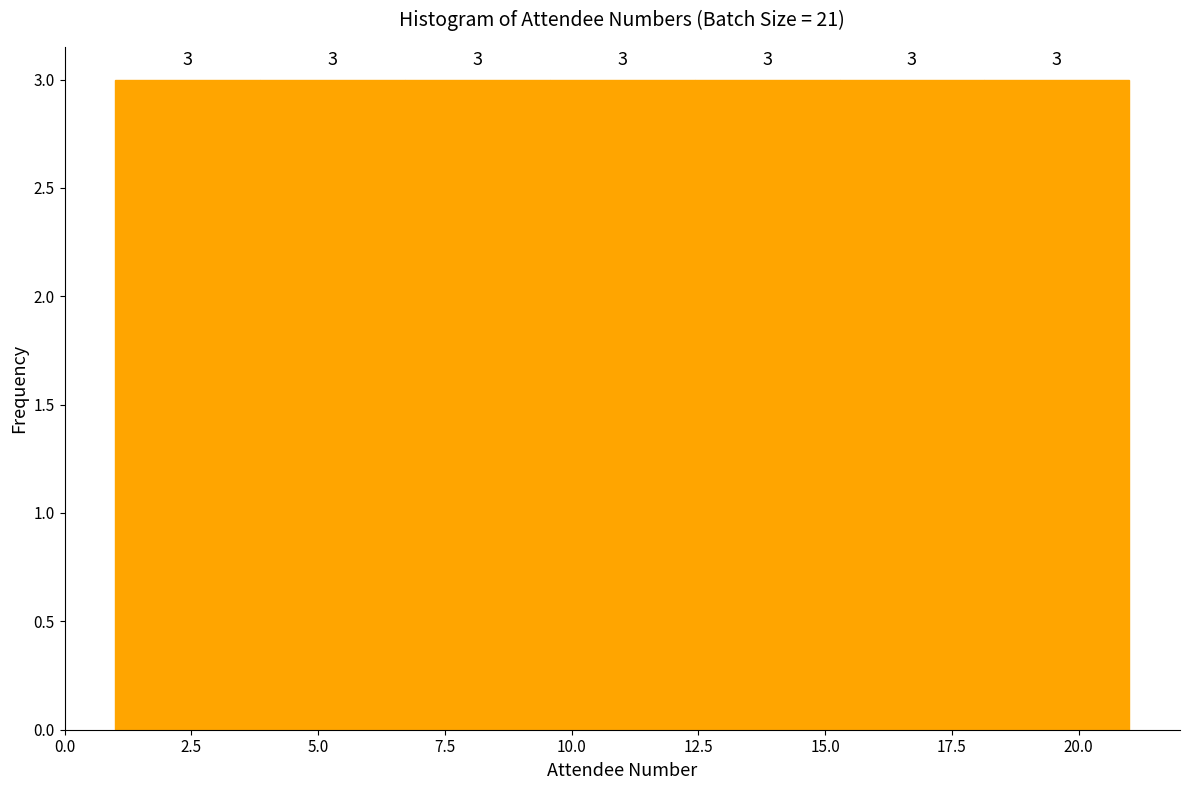

Reading left to right, transcribe this chart: for each bar, give the range it covers on the x-axis and its height. The bar edges are not printed on the chart, so give them approximately, as read against the axis.

1.0 to 4.0: 3
4.0 to 6.5: 3
6.5 to 9.5: 3
9.5 to 12.5: 3
12.5 to 15.5: 3
15.5 to 18.0: 3
18.0 to 21.0: 3